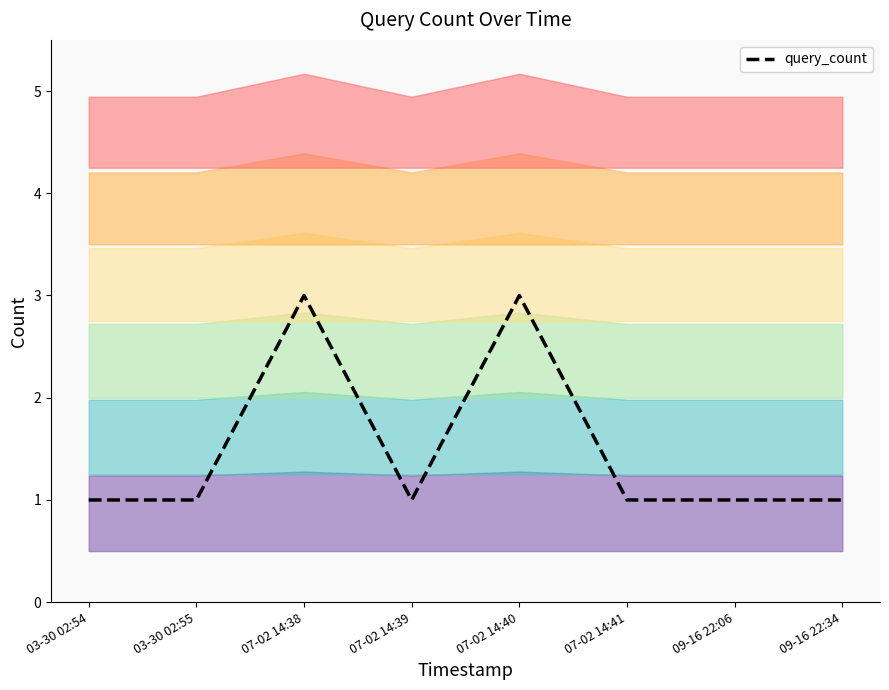

Does the chart display data point markers on the line(s)?

No